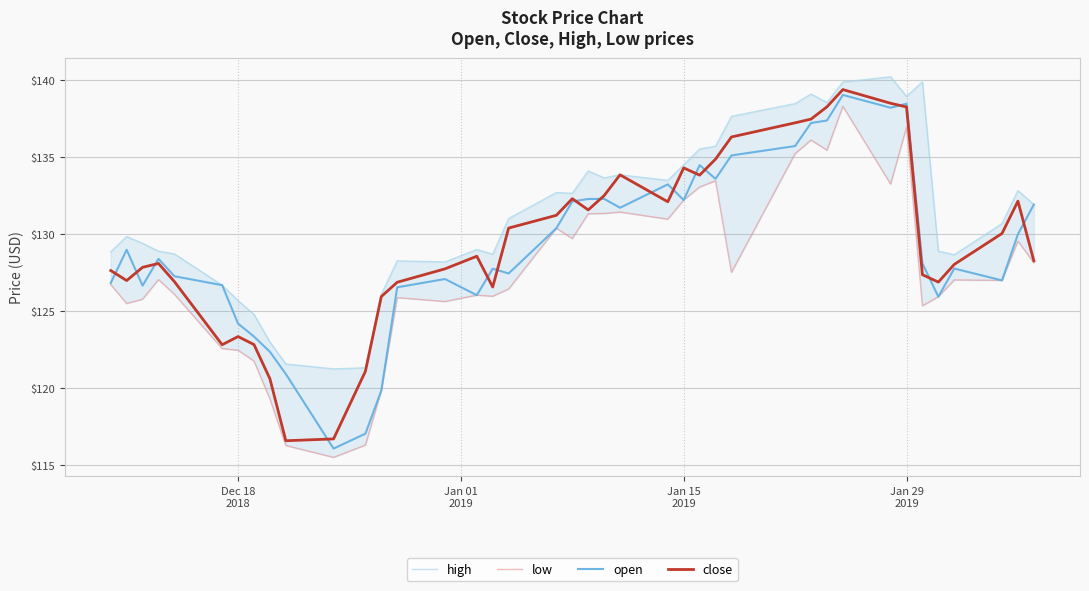

True or false: high has a value of 192.3 at 37.

False